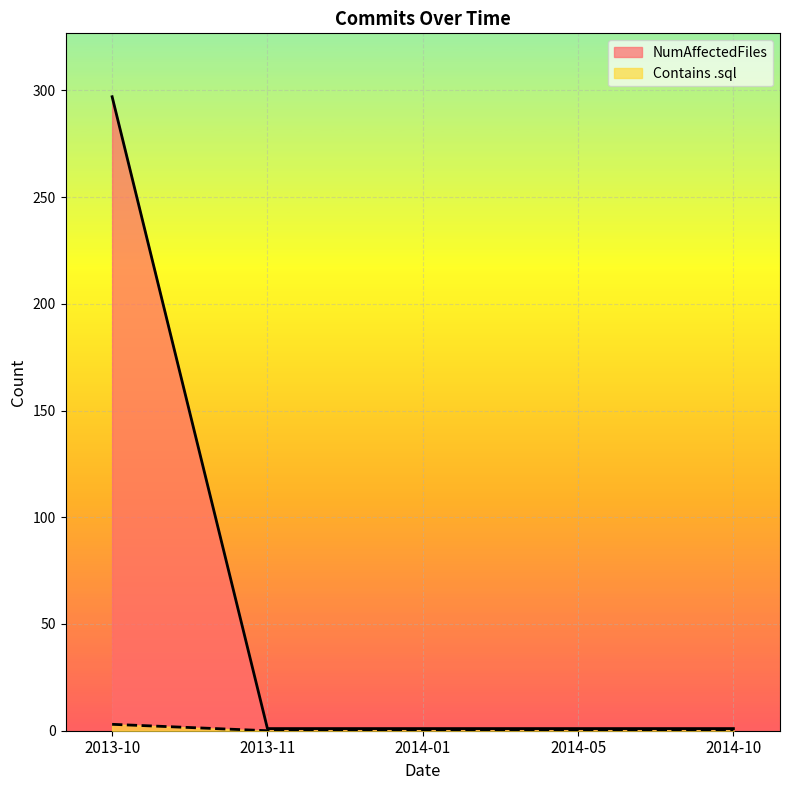

True or false: NumAffectedFiles and Contains .sql cross at least once.

False